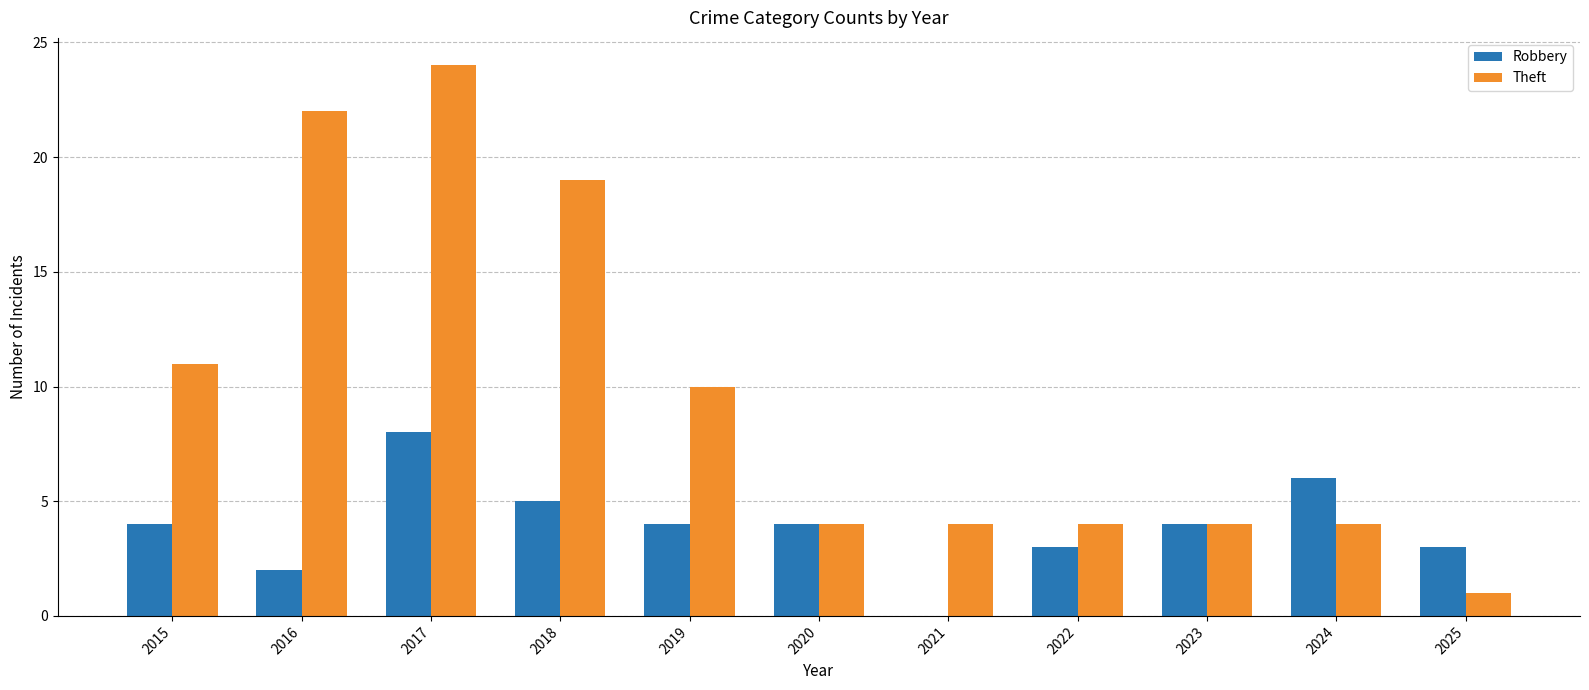

True or false: Robbery has a value of 5 at 2025.

False